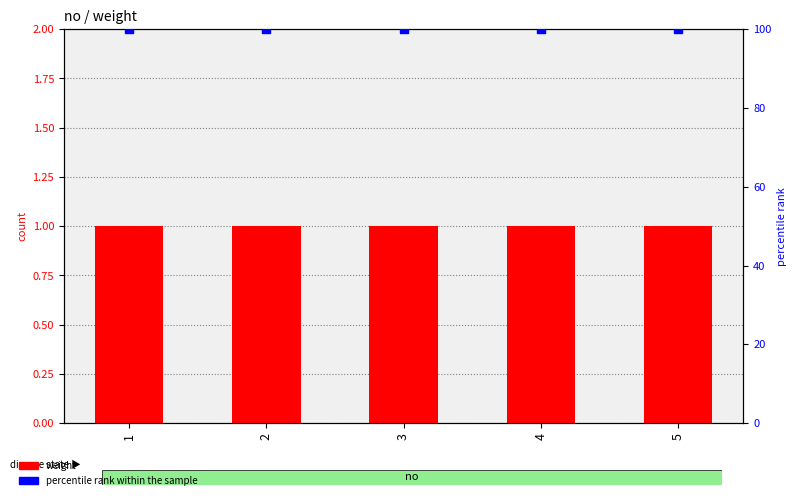

Which series has the widest spread of Y values?

weight